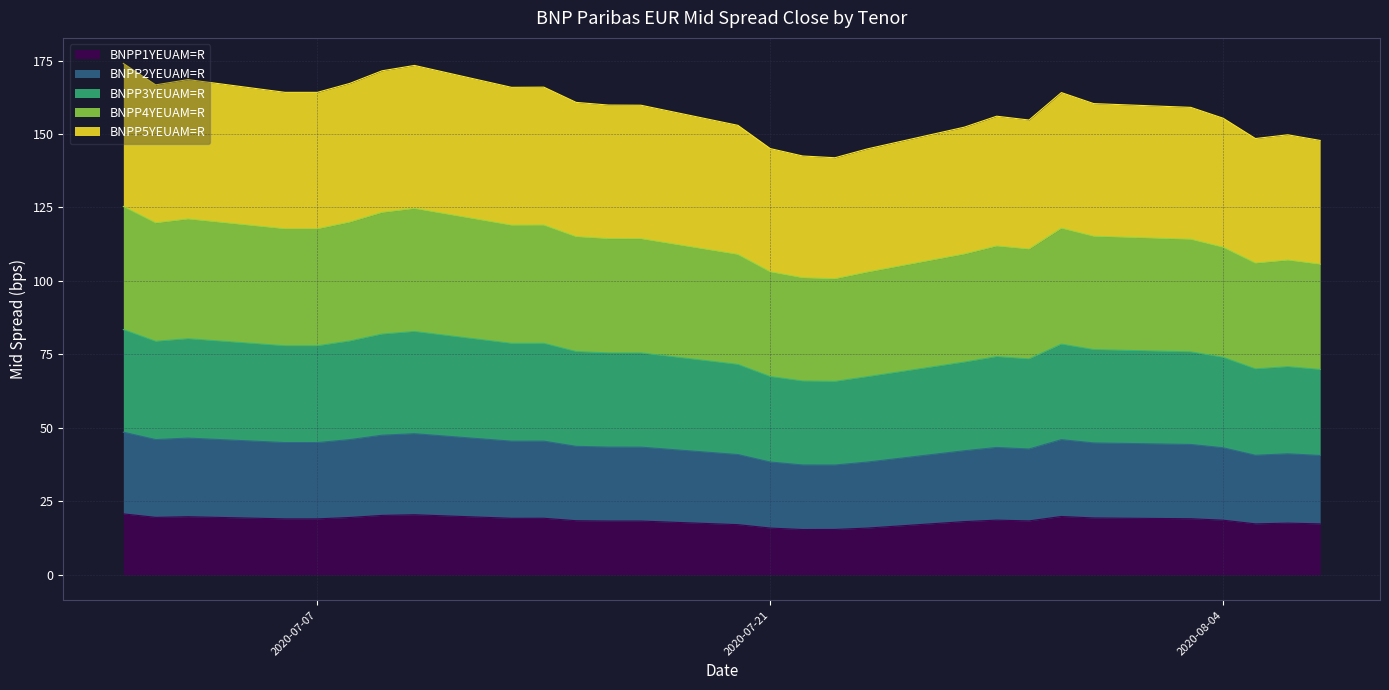

At how many categories does at least one series exceed 120?

28